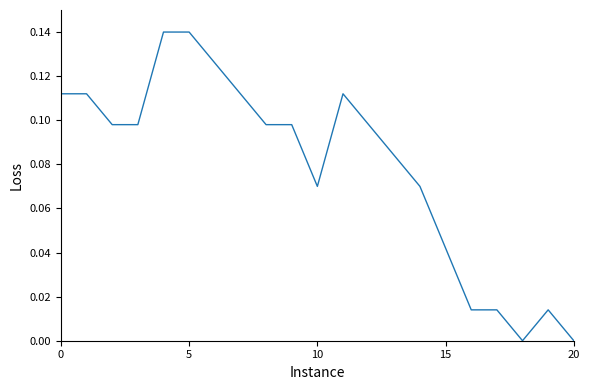

How many lines are shown in the chart?

1